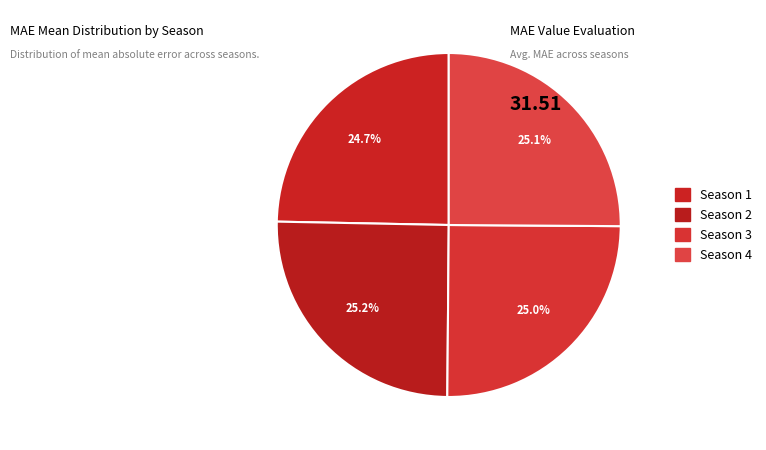

Which slice is the largest?

2